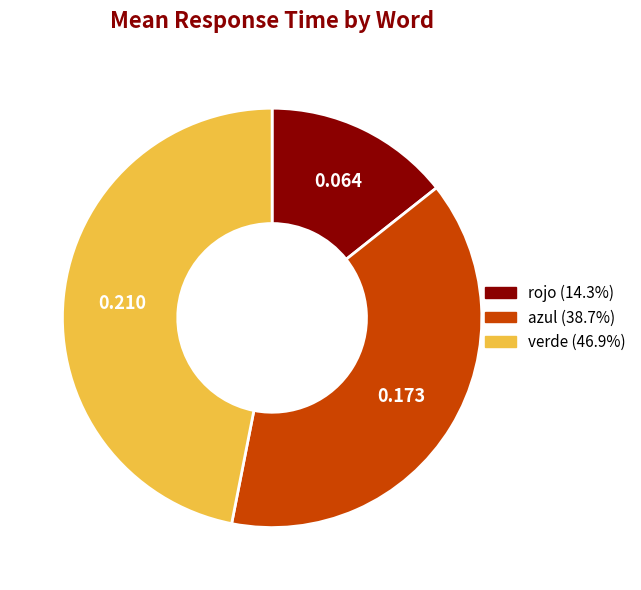

Which has a higher value, rojo or verde?

verde